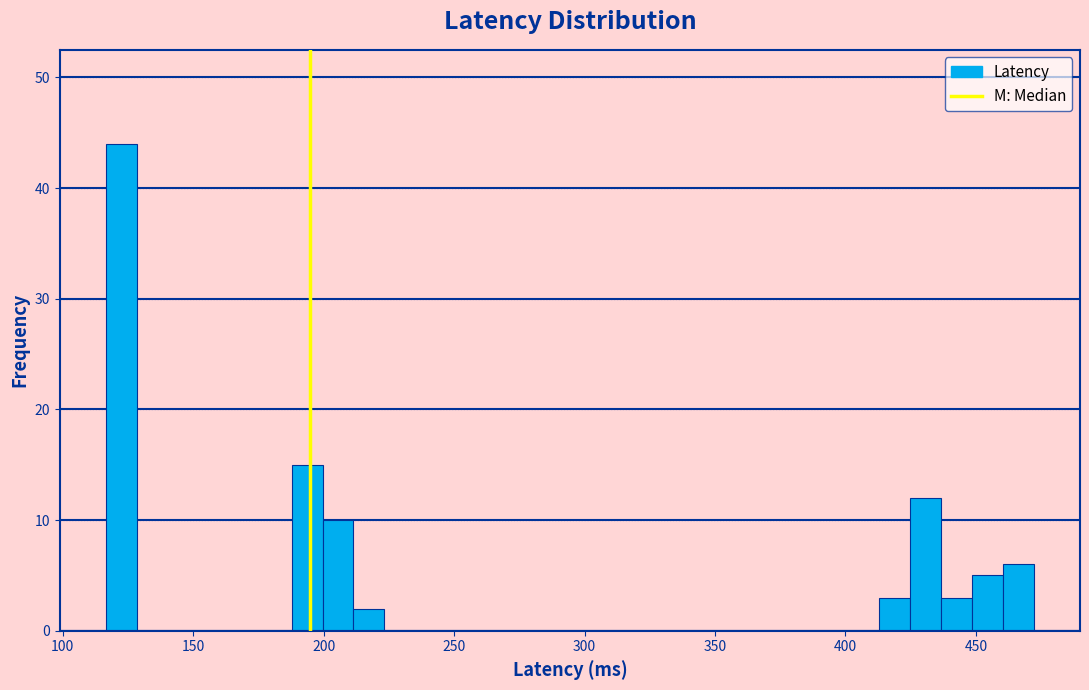

Around what value on the x-axis is the tallest bar? Give the approximate position of its centre, as read against the axis.

125